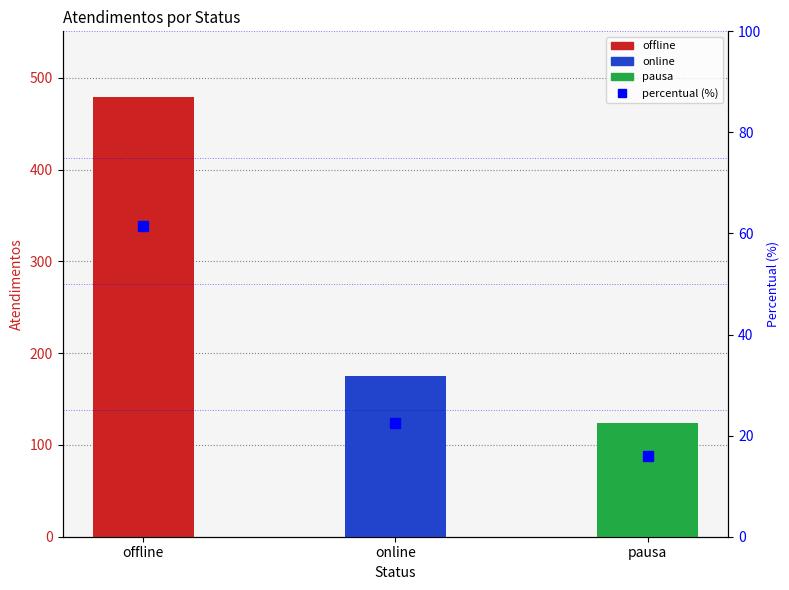

How many values are below 22?

1